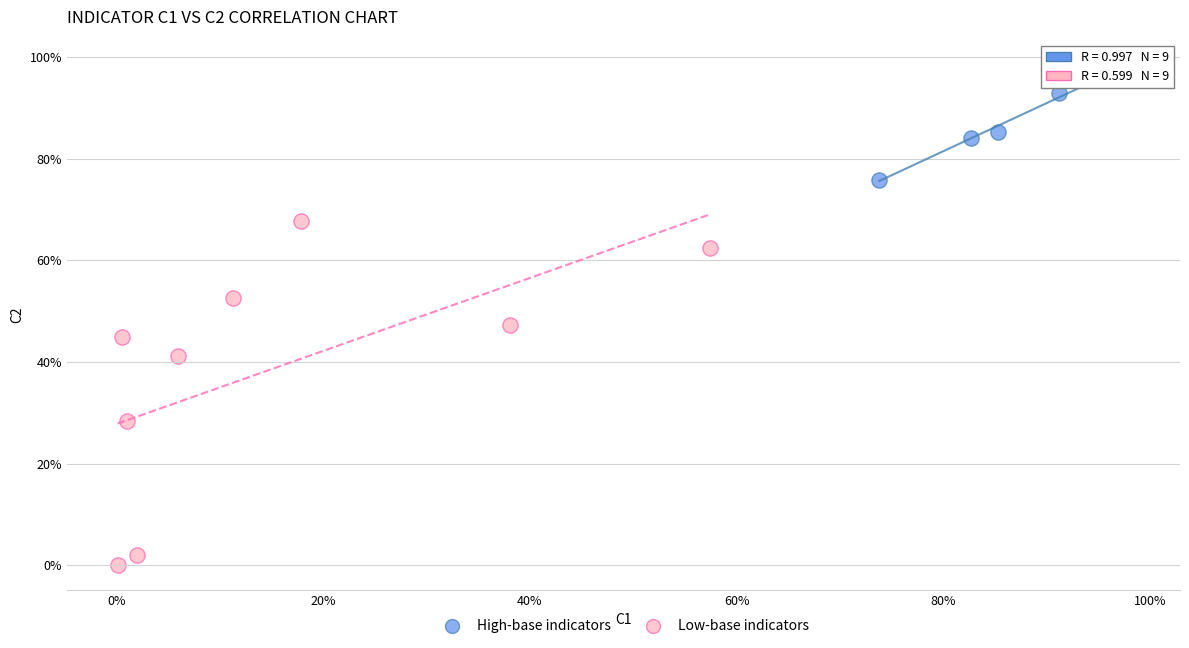

Which series reaches the minimum Y coordinate?

Low-base indicators